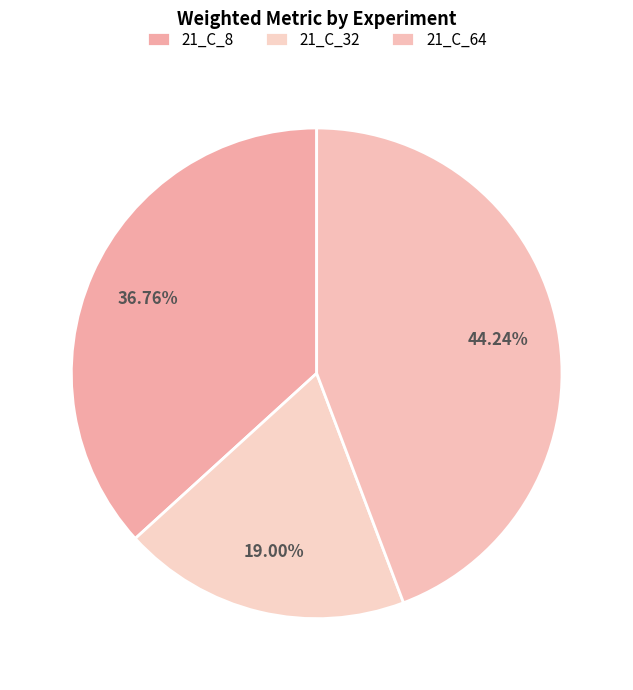

To the nearest percent, what is the difference between the largest and smallest slice percentages?

25%